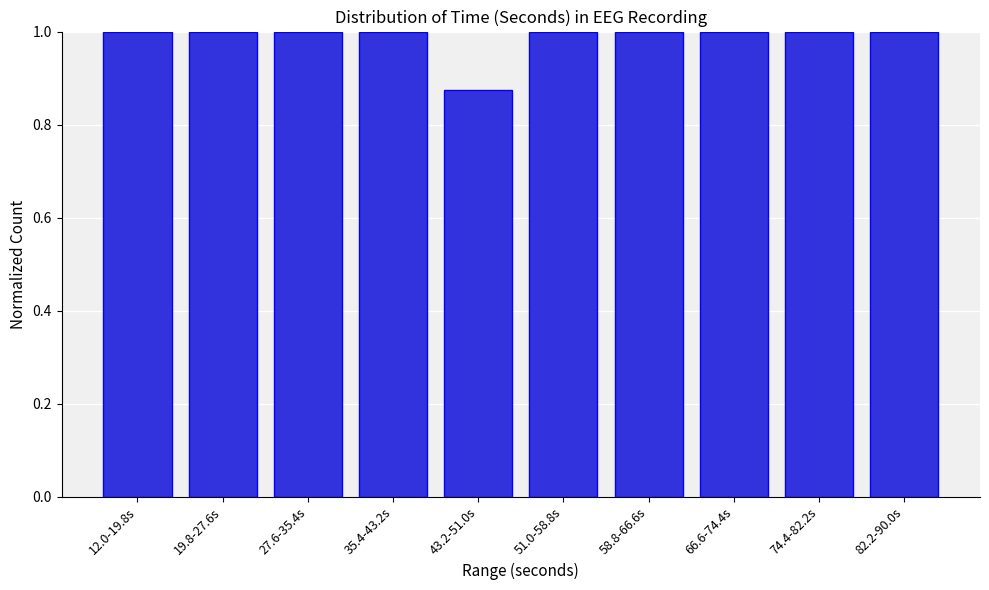

What is the change in value from 43.2-51.0s to 74.4-82.2s?

+0.1